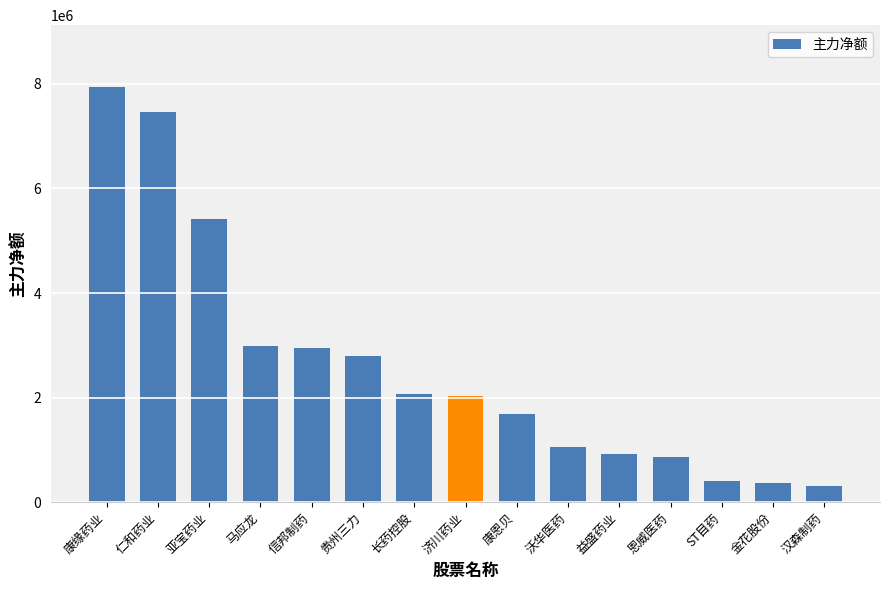

What is the difference between the values at 益盛药业 and 长药控股?

1149126